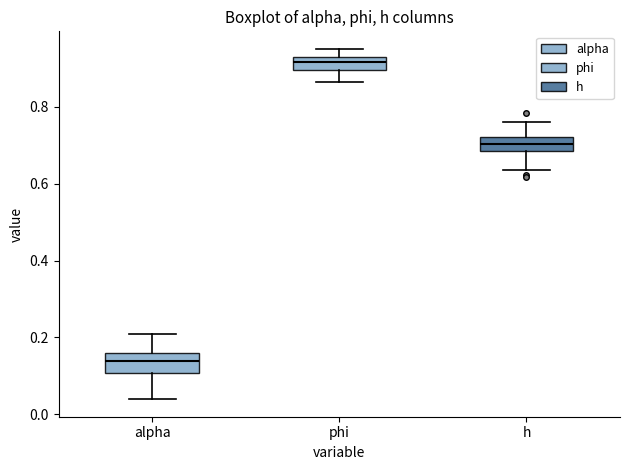

Reading left to right, read every box against the y-axis: the position of its median line, the range the box covers, and the ends of its whiskers. The values are not printed on the chart, so give them approximately, as read against the axis.

alpha: median 0.14, box 0.10 to 0.16, whiskers 0.04 to 0.20
phi: median 0.92 (just below the box's upper edge), box 0.90 to 0.92, whiskers 0.86 to 0.96
h: median 0.70, box 0.68 to 0.72, whiskers 0.64 to 0.76